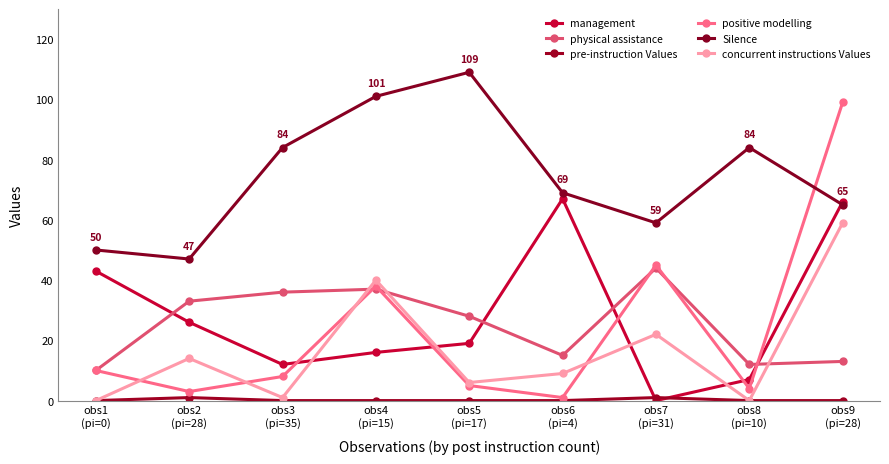

True or false: Silence and pre-instruction Values cross at least once.

False